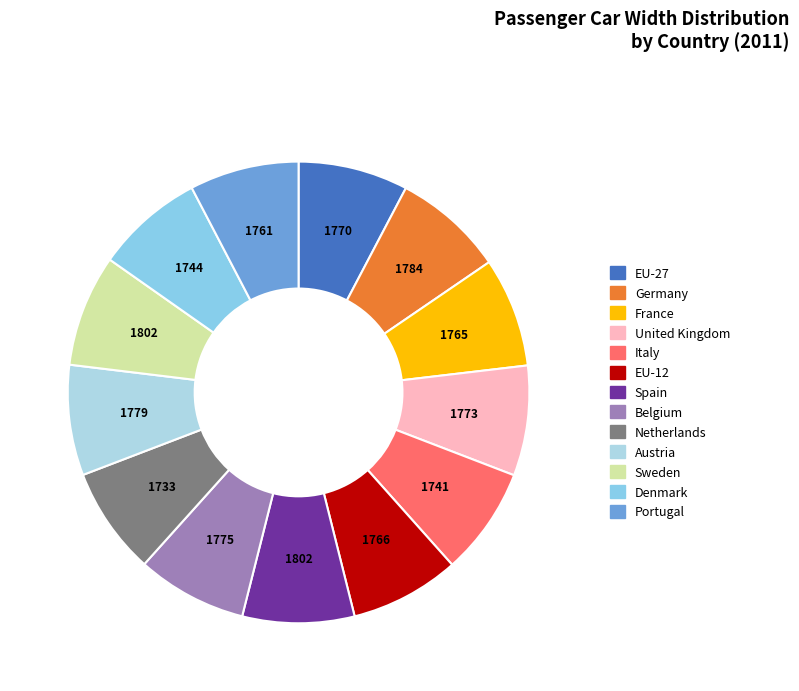

Which slice is the largest?

Spain